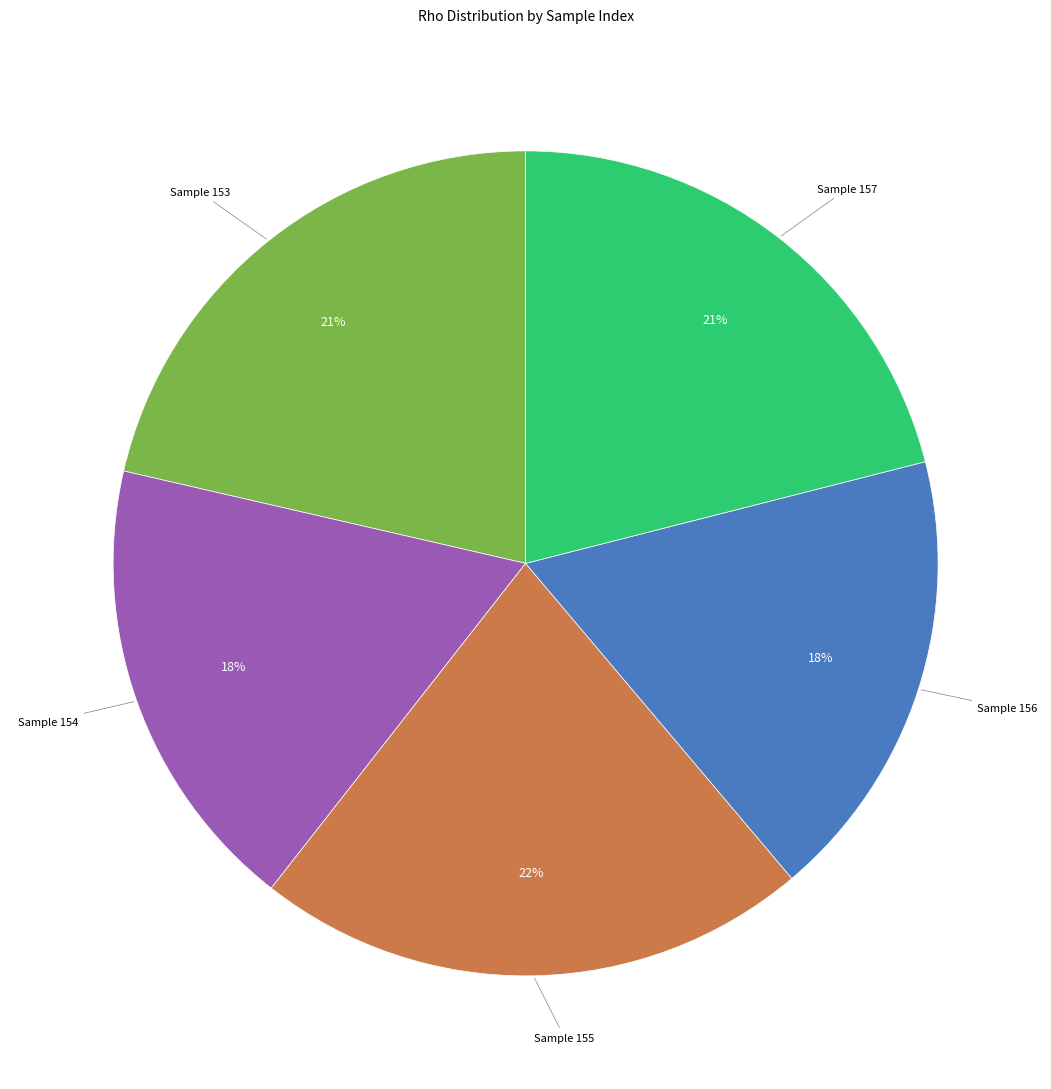

Is there any slice that represents more than half of the pie?

No